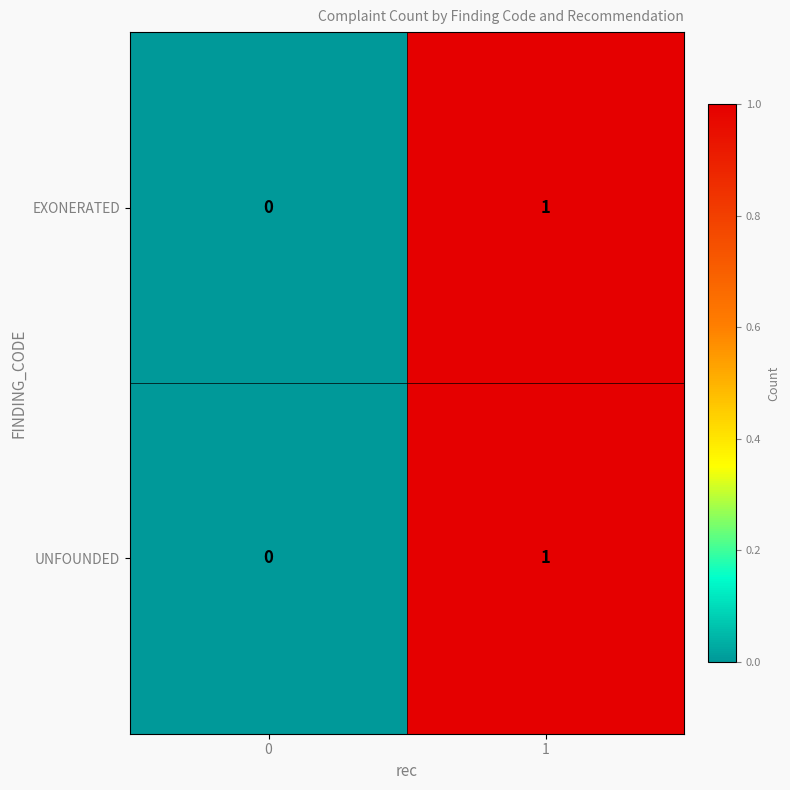

Which label corresponds to the largest value in the chart?

1